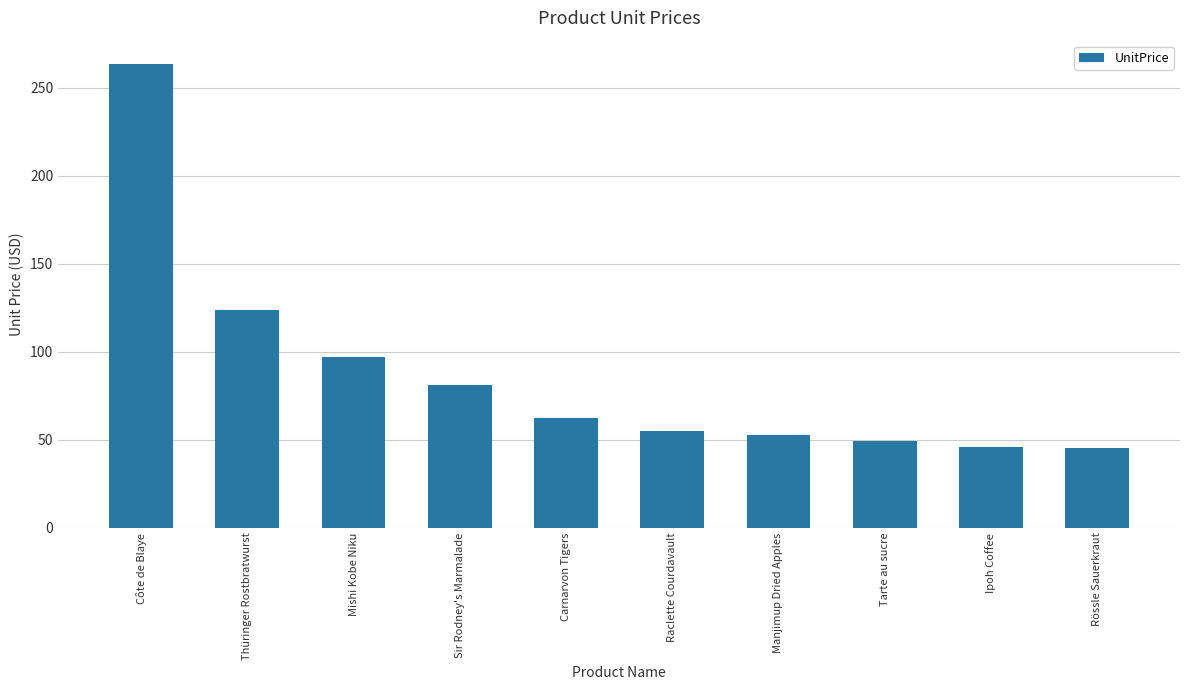

The chart shows a value of 53.0 at Manjimup Dried Apples. True or false?

True